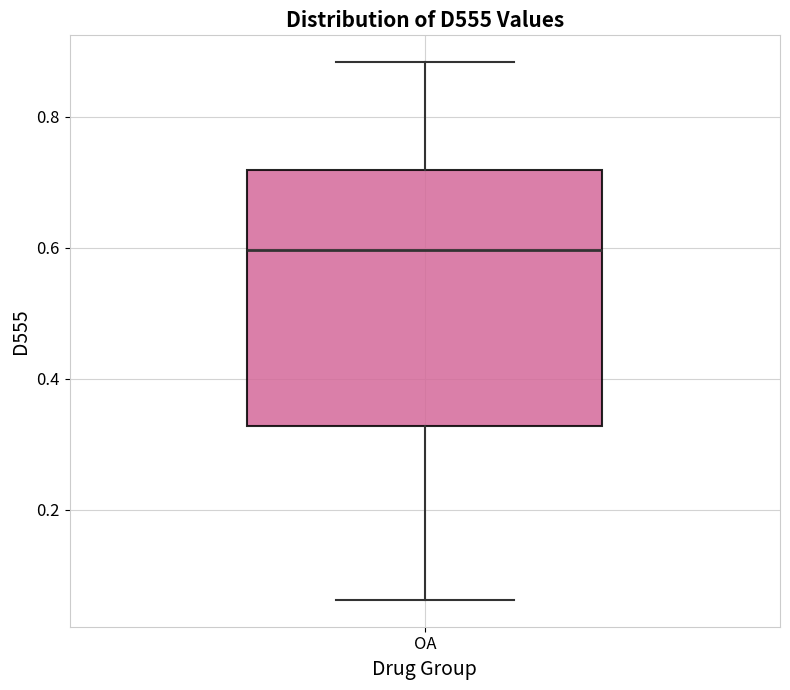

Transcribe this box plot: give where the median line is, the range the box spans, and where the two whiskers end, as read against the y-axis. The values are not printed on the chart, so give them approximately, as read against the axis.

median 0.60, box 0.32 to 0.72, whiskers 0.06 to 0.88